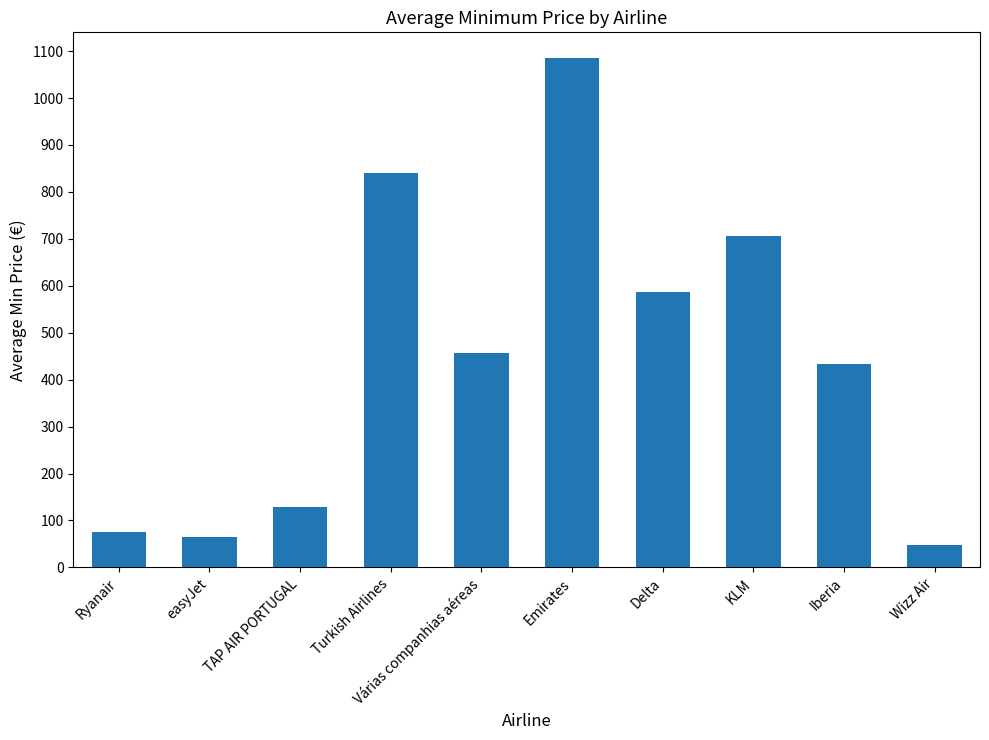

What is the change in value from easyJet to KLM?

+641.1